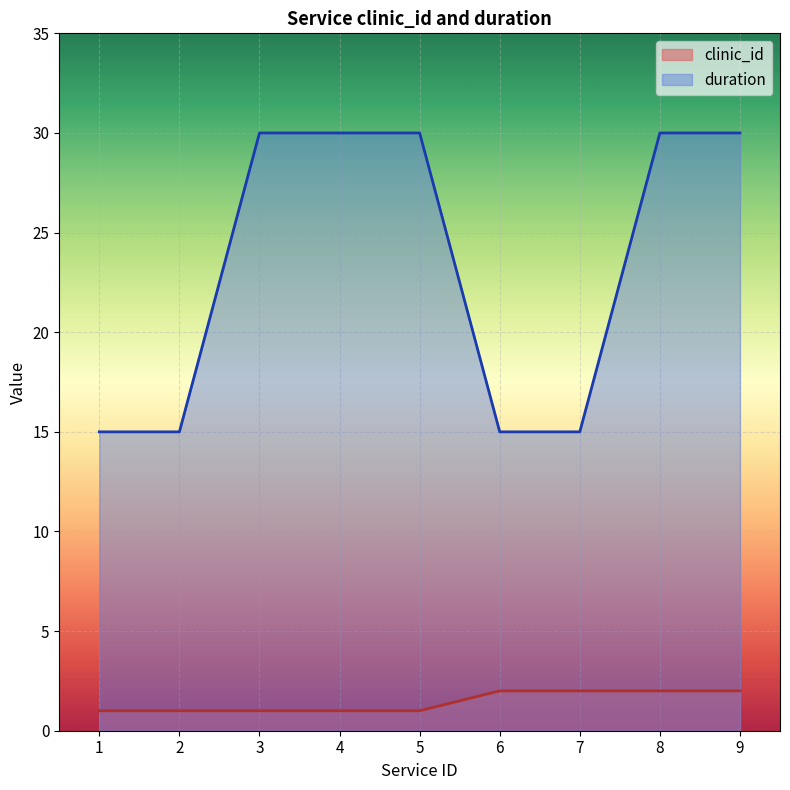

Which series has the widest spread of values?

duration